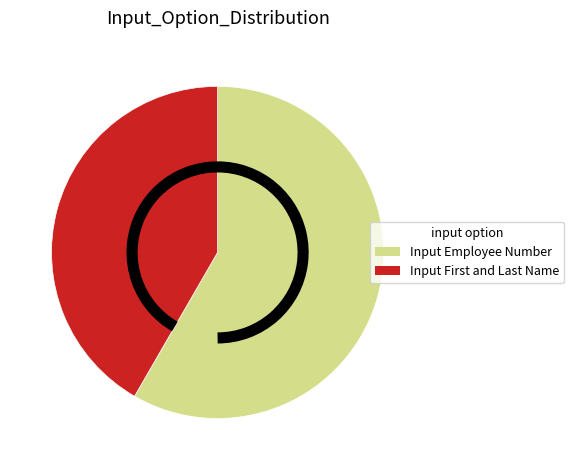

What is the largest slice in the pie chart?

Input Employee Number